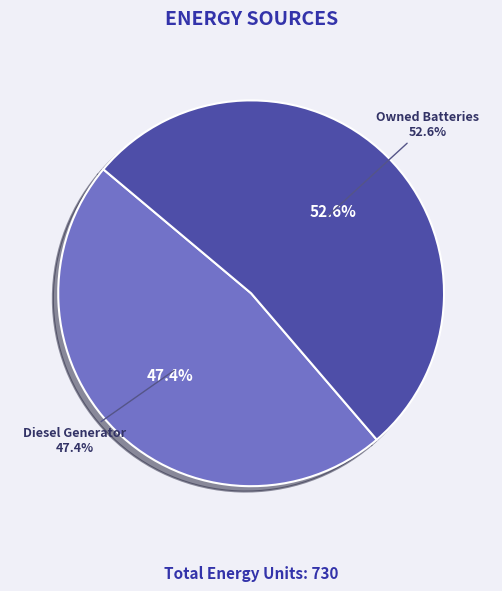

What is the largest slice in the pie chart?

Owned Batteries